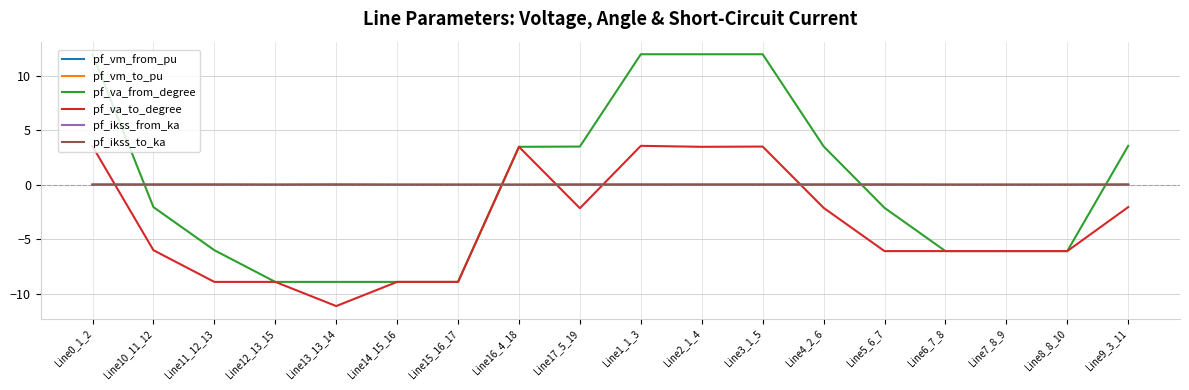

Does the chart have visible grid lines?

Yes